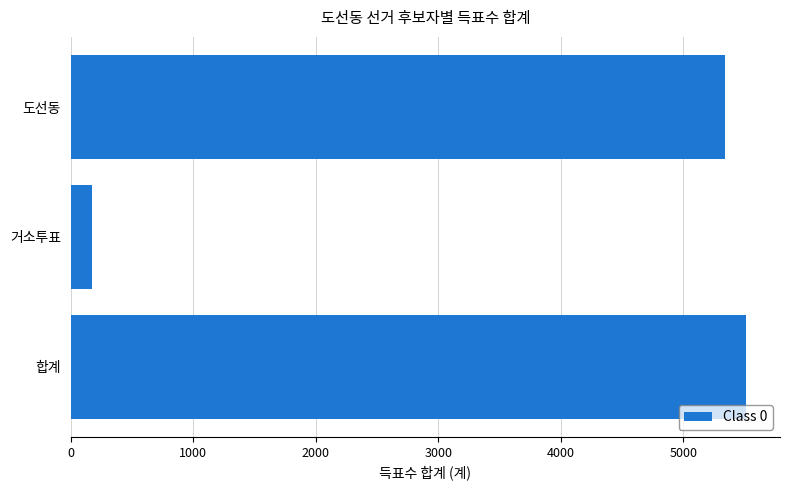

What is the difference between the second highest and minimum values?

5160